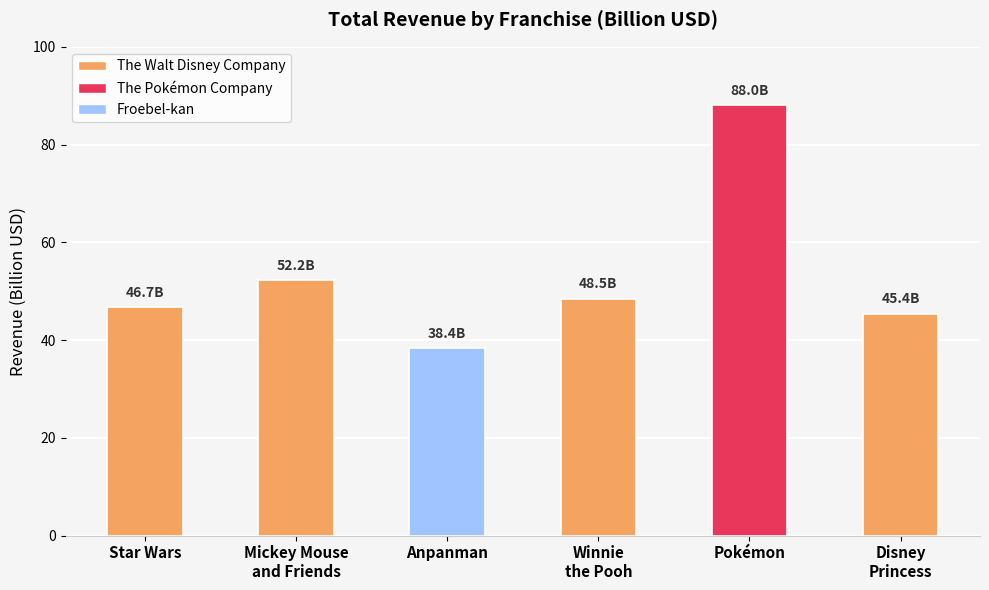

Rank the categories by value from highest to lowest.

Pokémon, Mickey Mouse
and Friends, Winnie
the Pooh, Star Wars, Disney
Princess, Anpanman